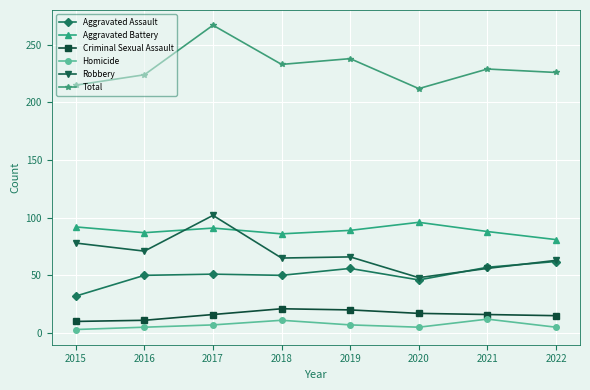

True or false: Homicide and Total cross at least once.

False